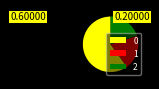

What is the ratio of the value at 1 to the value at 0?

0.3